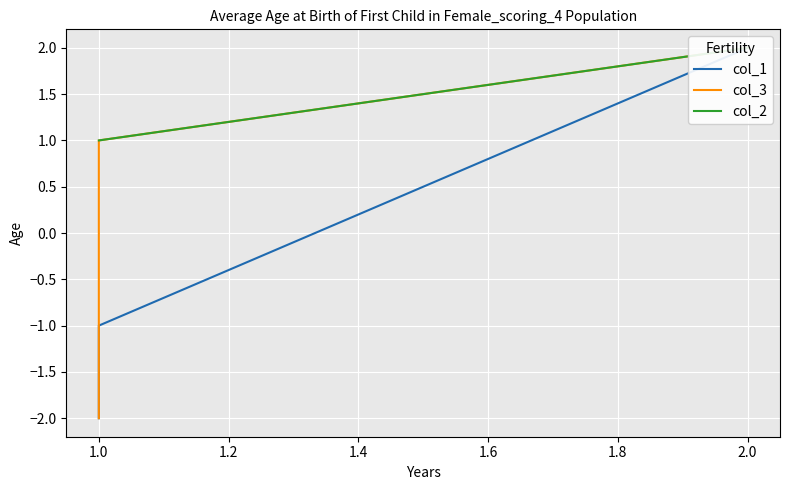

What is the value of the col_3 point at the 3rd from the left?

-2